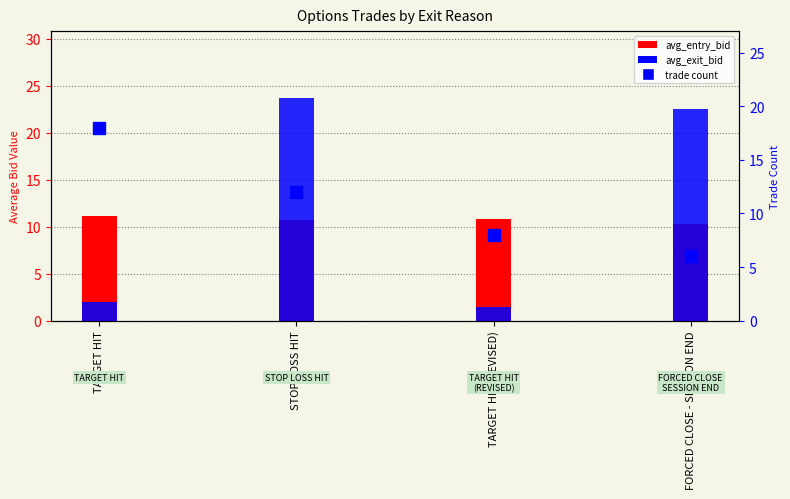

Is the value of avg_exit_bid at TARGET HIT (REVISED) greater than the value of avg_entry_bid at TARGET HIT (REVISED)?

No